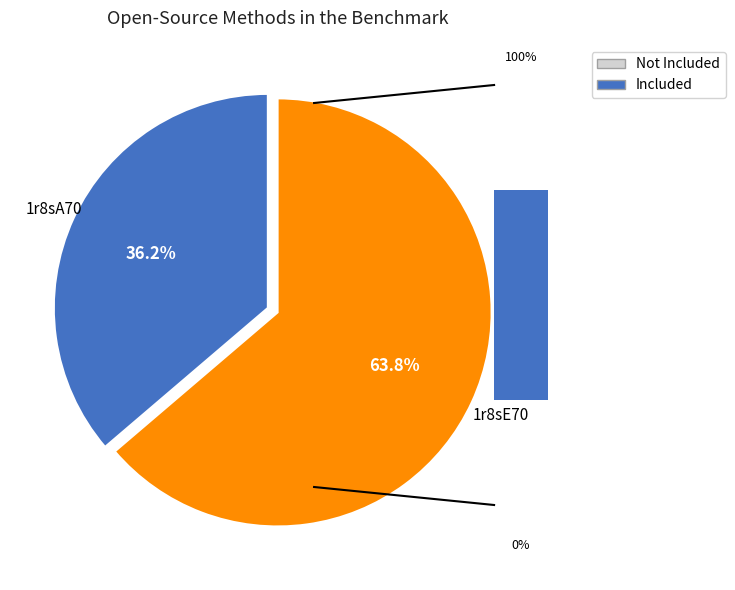

The 1r8sE70 slice represents 72% of the pie. True or false?

False